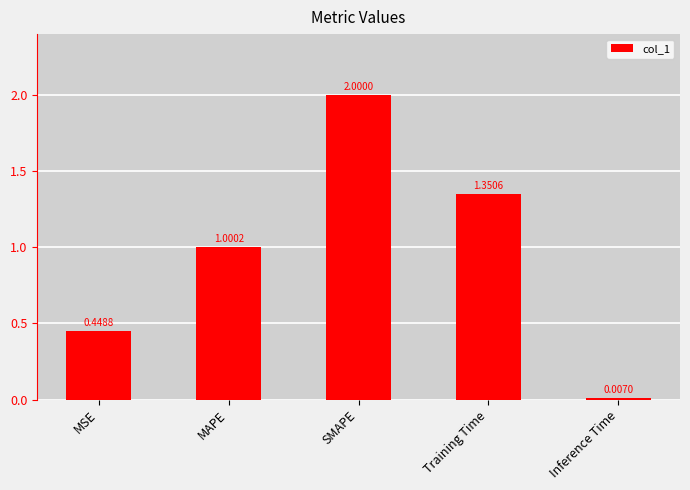

What is the greatest value displayed?

2.0